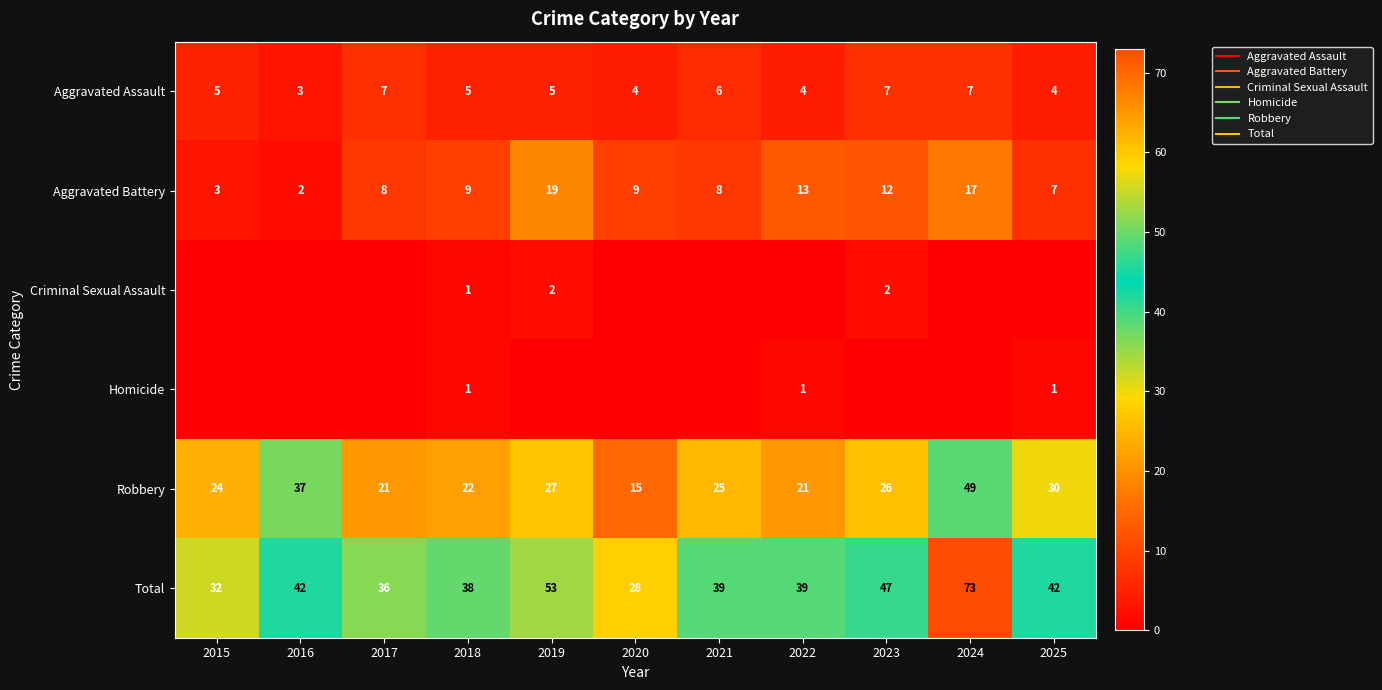

At which category does the chart reach its peak across all series?

2024